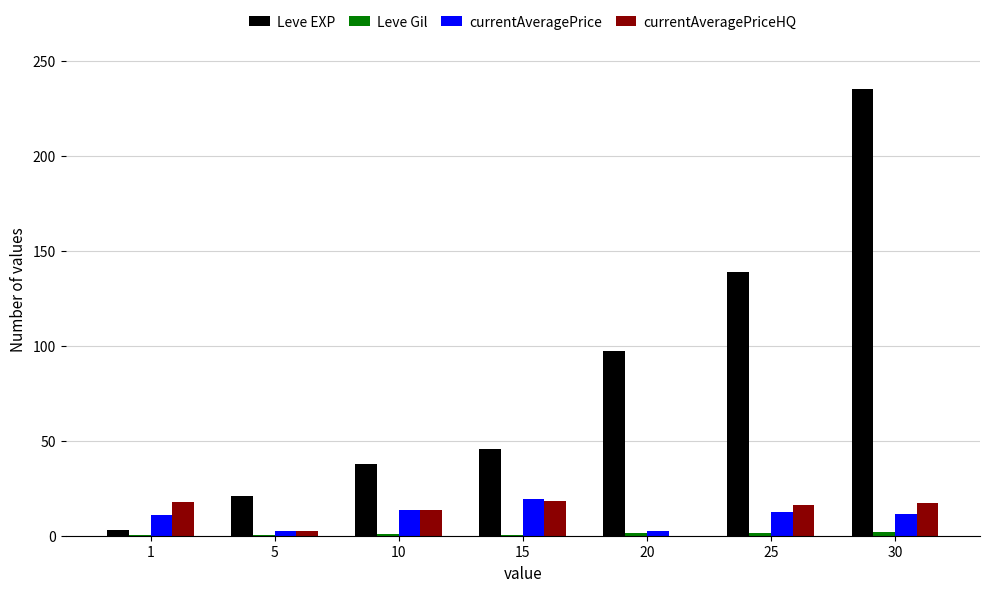

At which category is the sum across all series the highest?

30